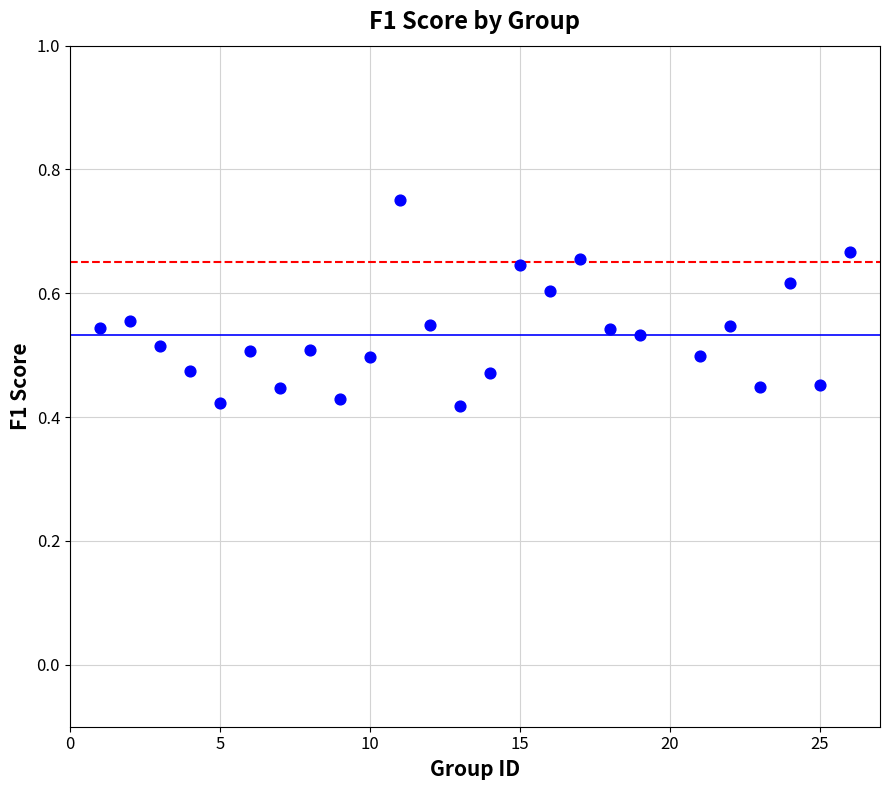

What is the range of X values (max minus min)?

25.0